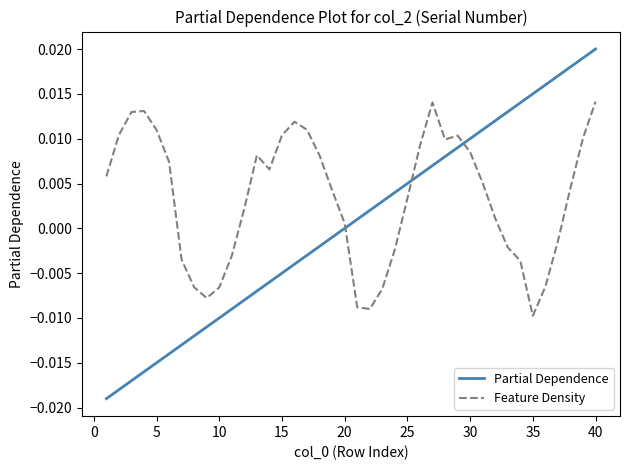

Rank the series by their maximum value, from lowest to highest.

Feature Density, Partial Dependence